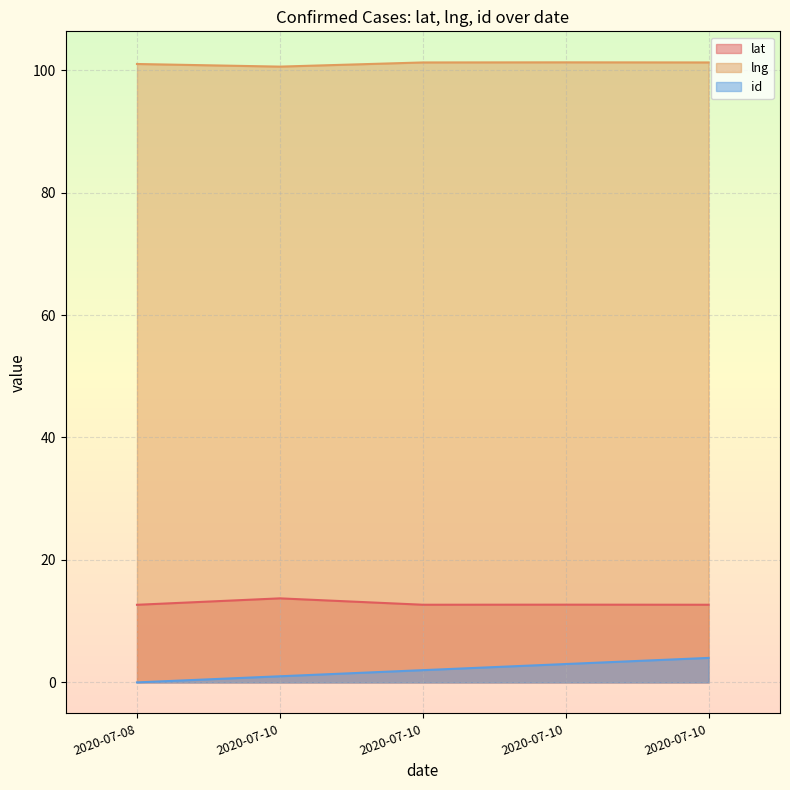

How many values in id are above zero?

4